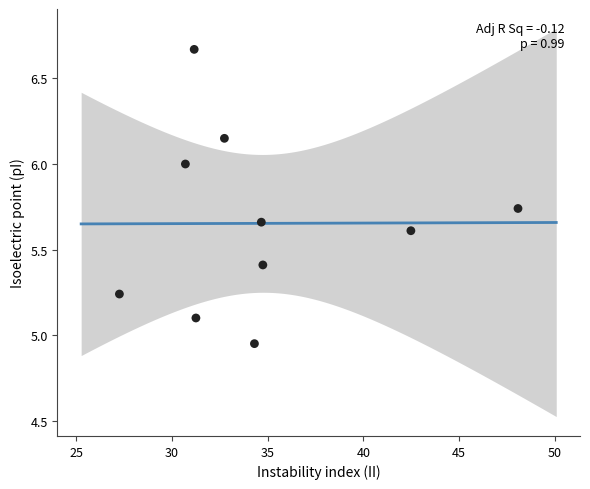

What is the average X value?

34.7